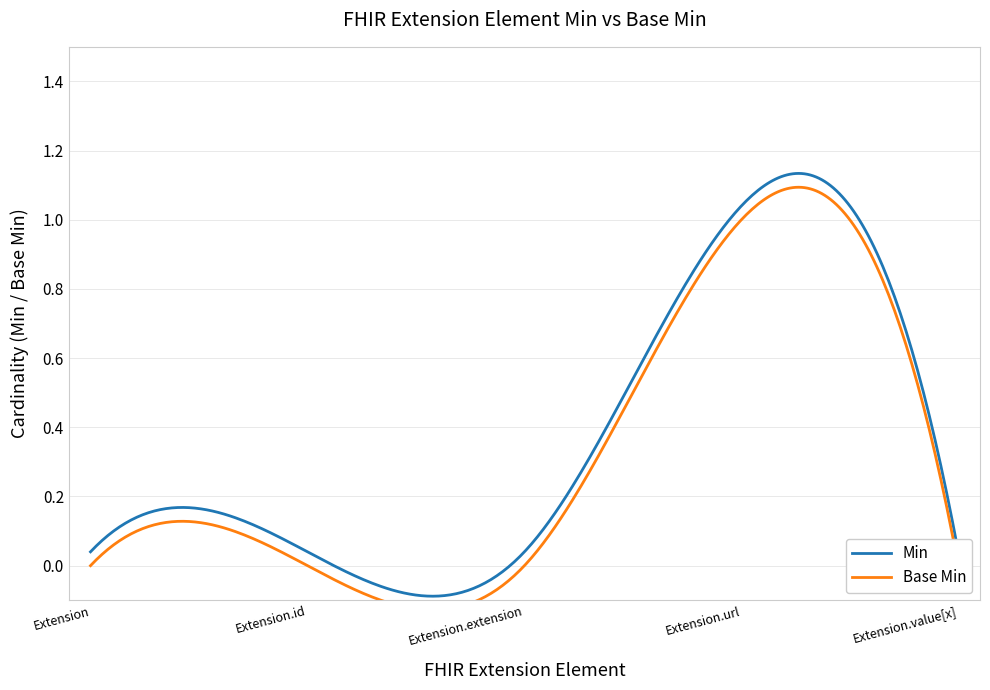

At how many categories does at least one series exceed 0?

1